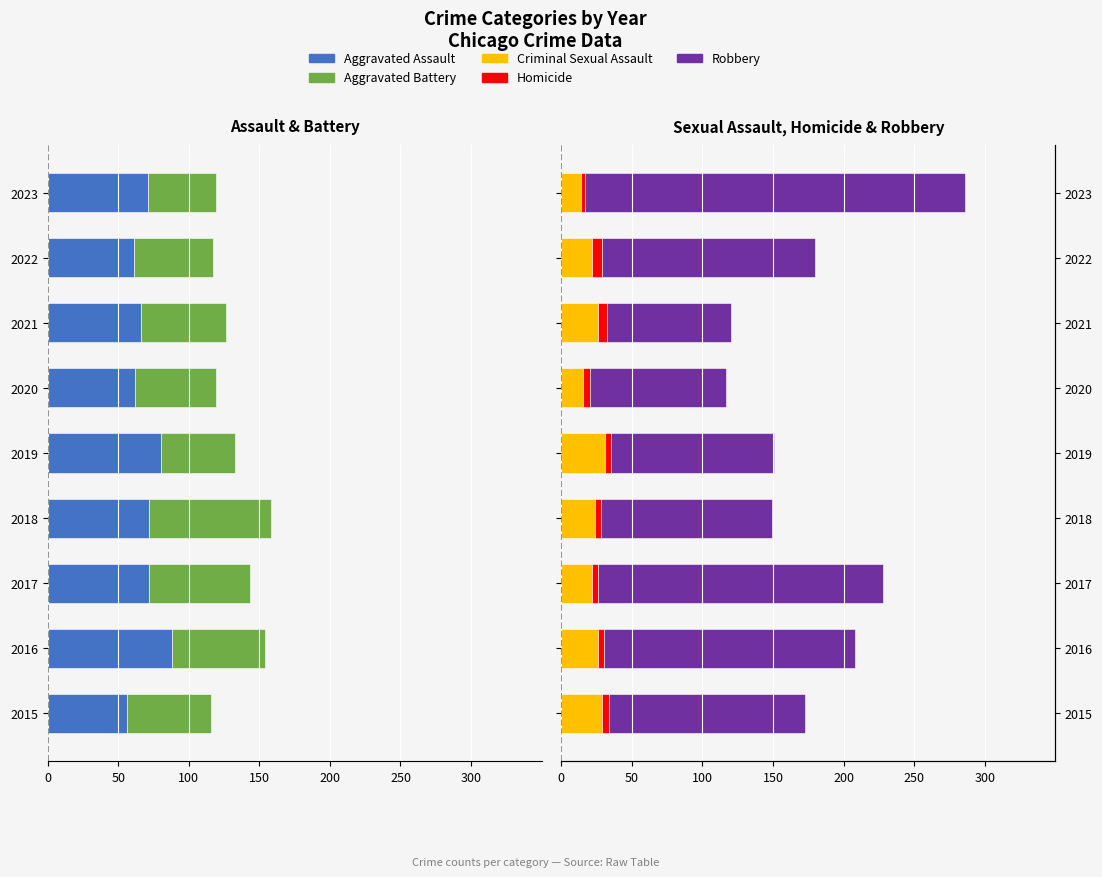

What is the difference between the maximum and minimum values in the Criminal Sexual Assault series?

17